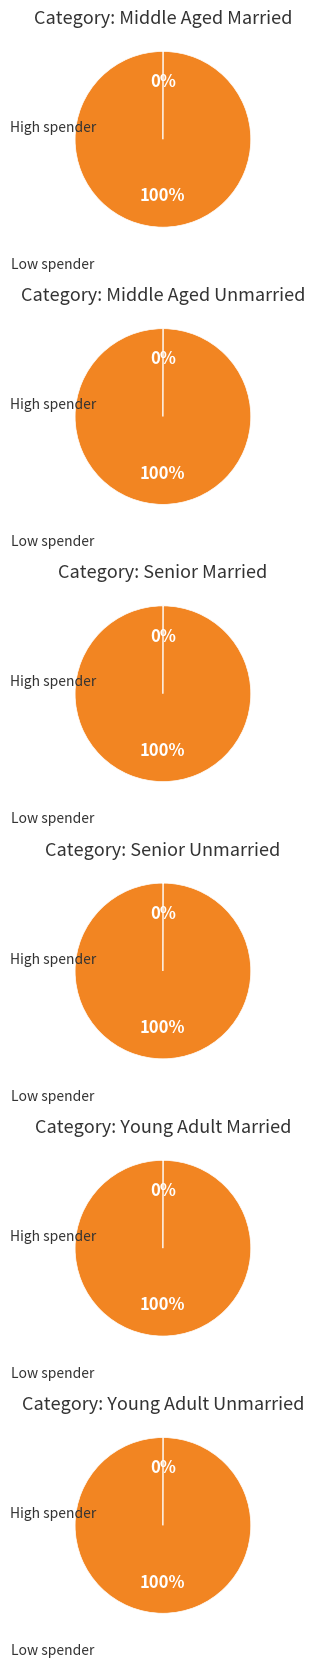

Count the number of slices in the pie.

6